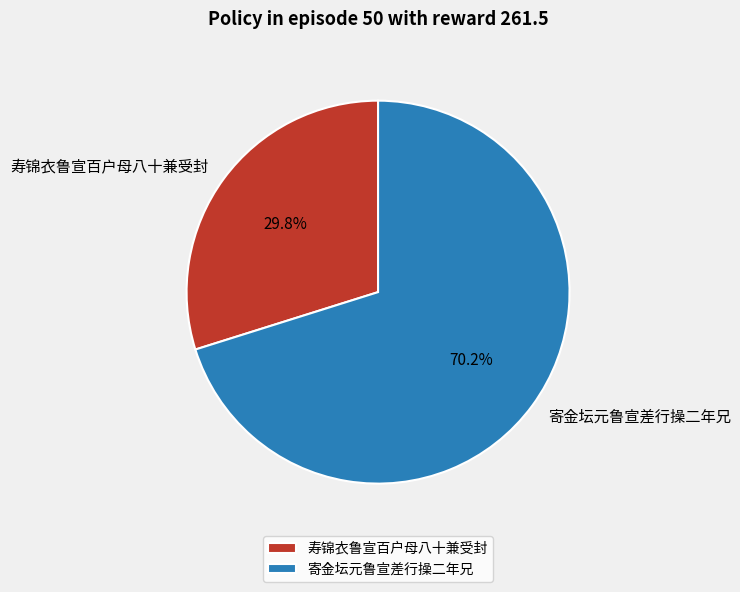

To the nearest percent, what is the average slice percentage?

50%